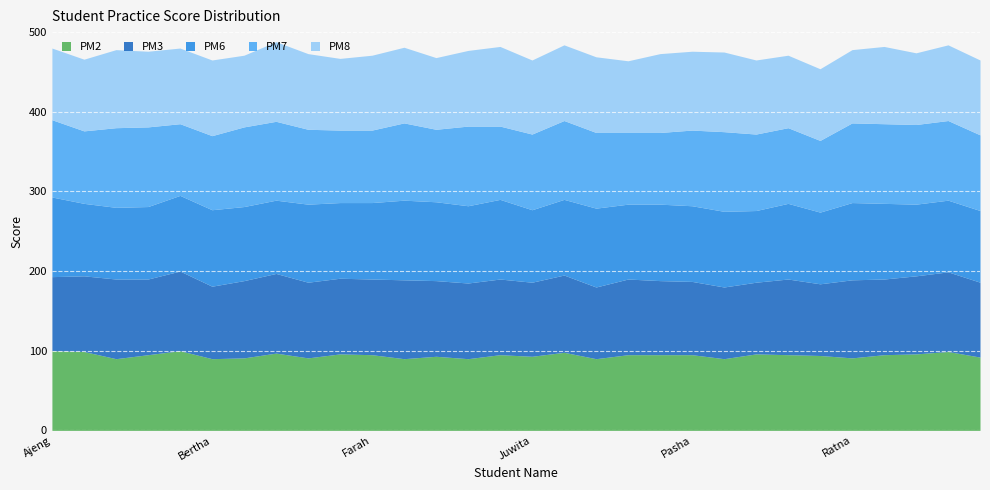

What position from the left is Mega?

20